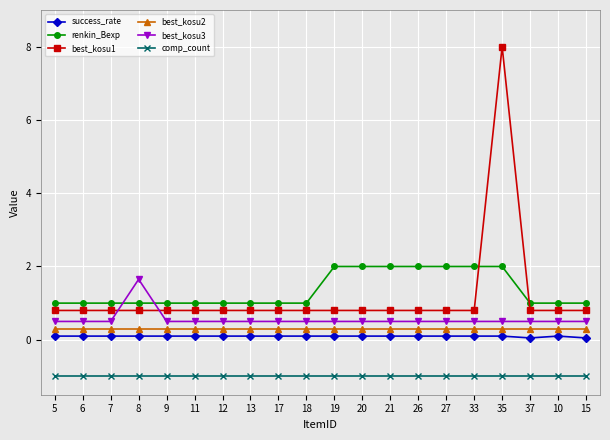

What is the value of the comp_count point at the 2nd from the left?

-1.0